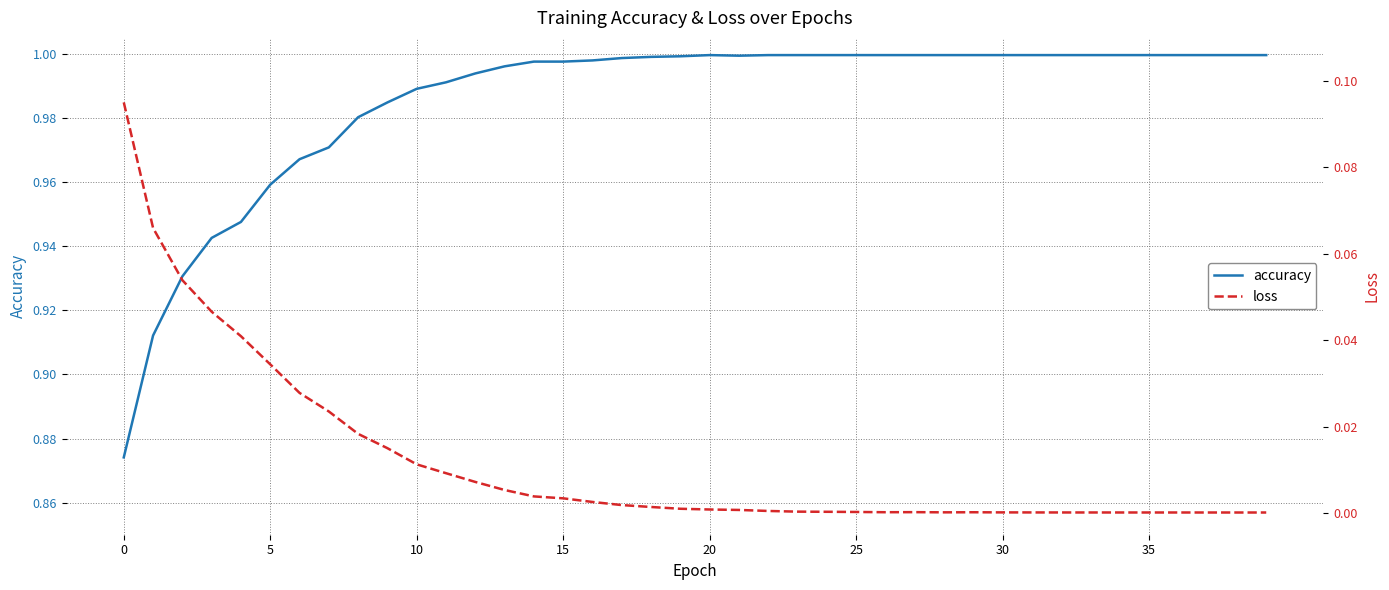

What is the total value across all series at 21?

1.0